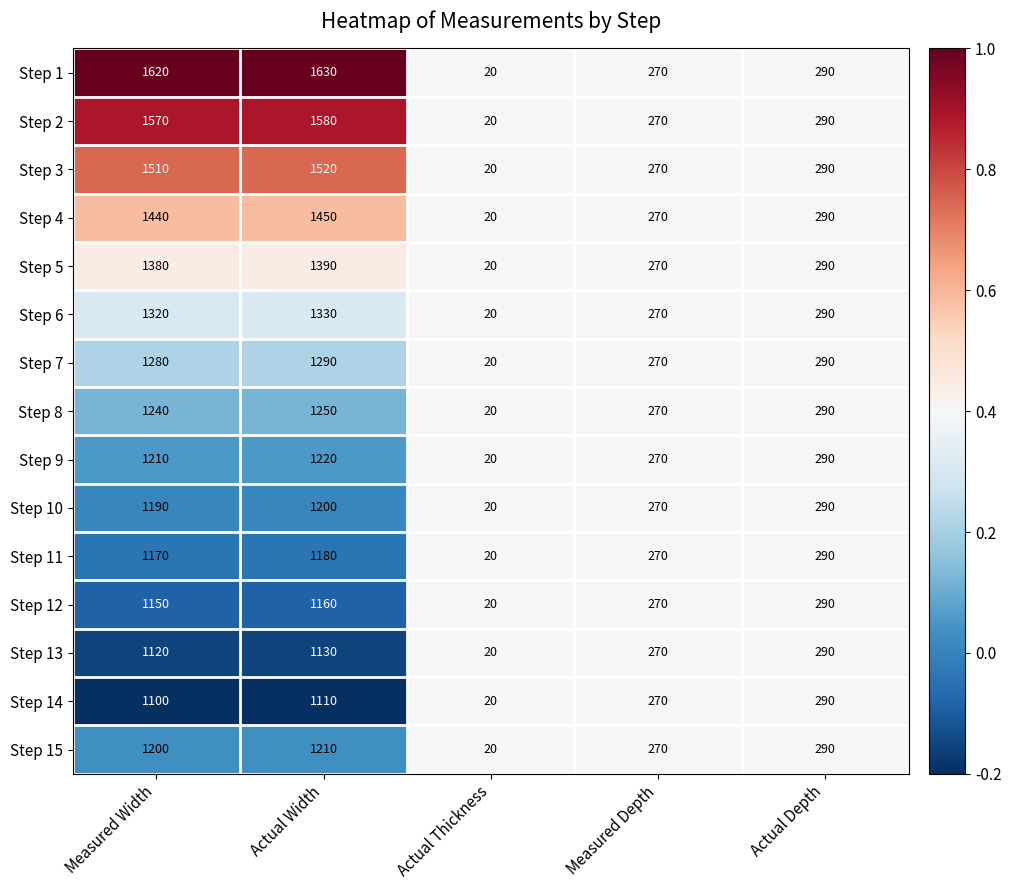

What is the difference between the Step 5 values at Actual Depth and Measured Depth?

20